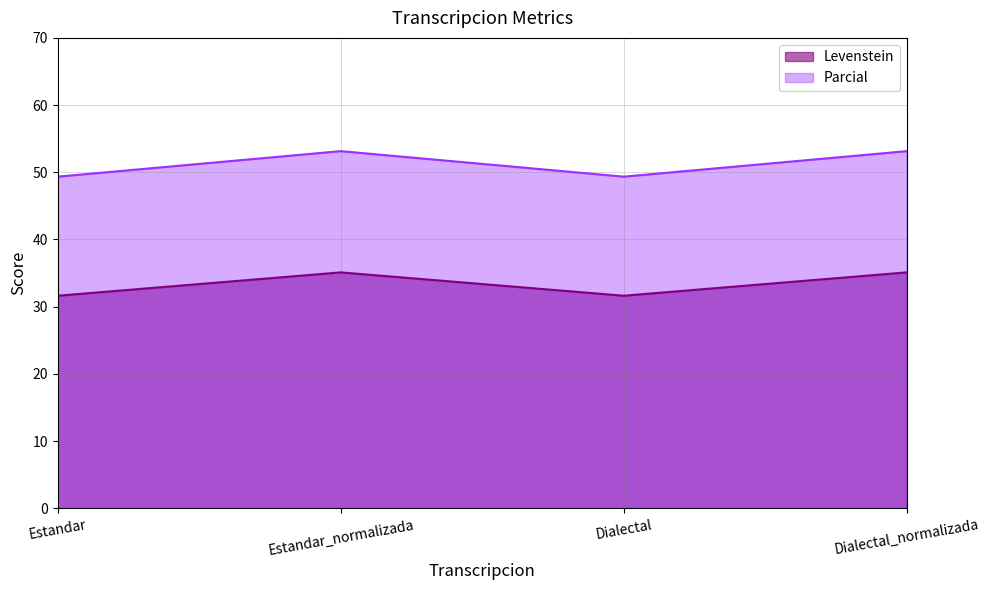

True or false: Levenstein and Parcial intersect in this chart.

False